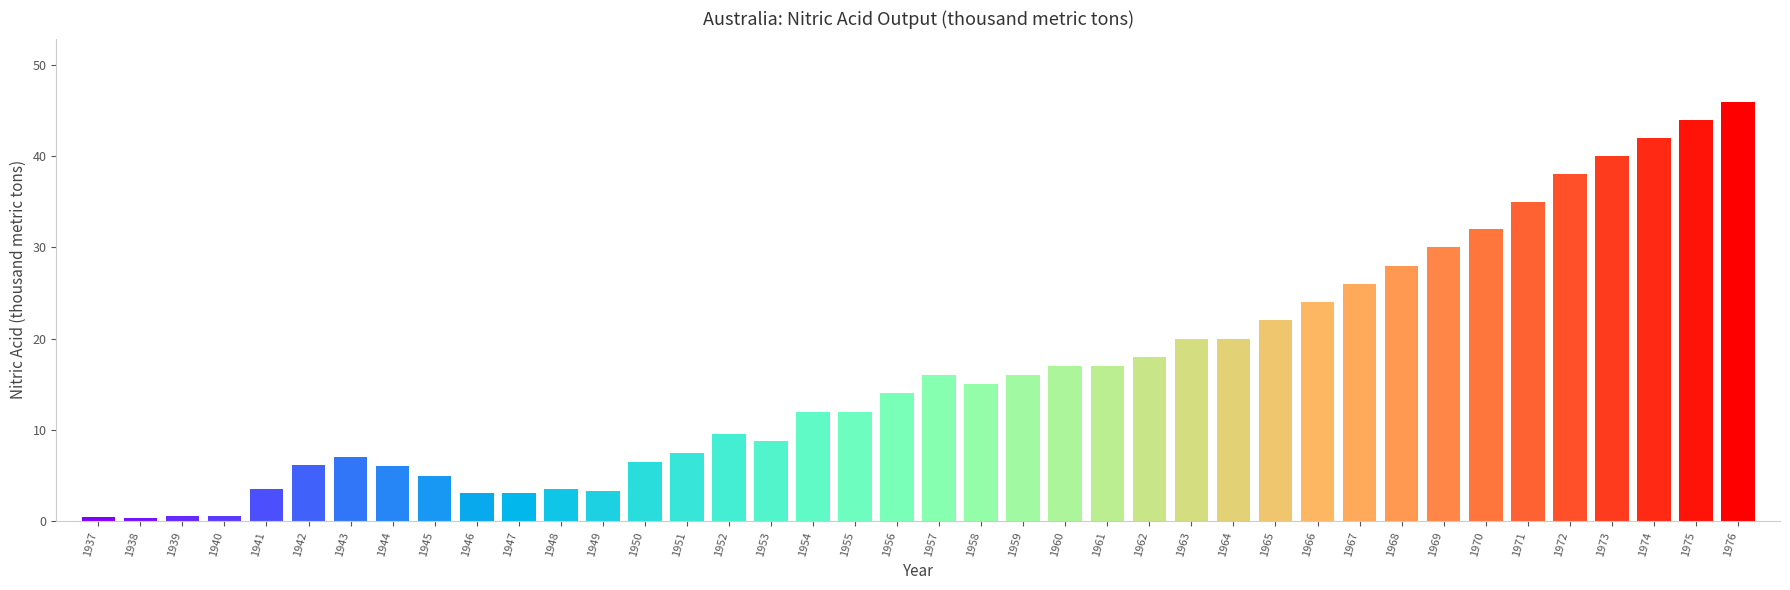

Between 1954 and 1941, which is larger?

1954